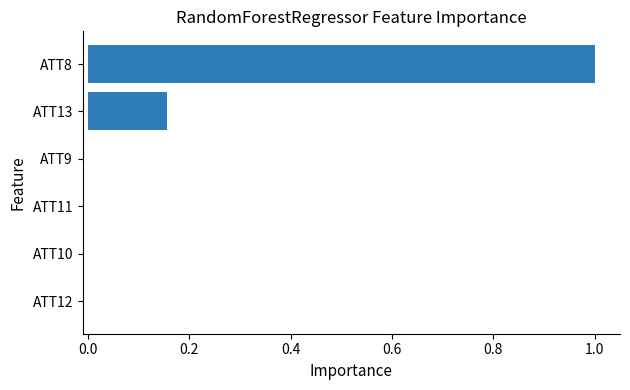

The chart shows a value of 1.8 at ATT8. True or false?

False